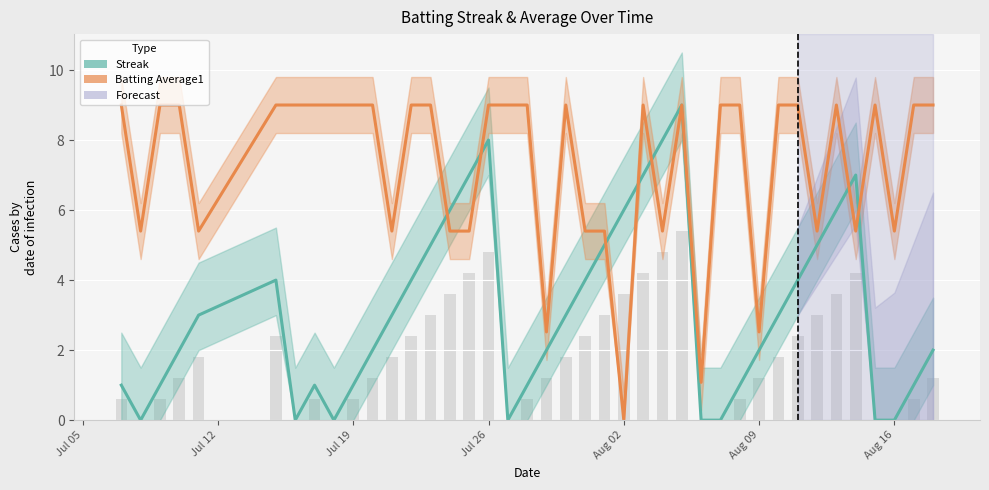

Does the chart contain any negative values?

No